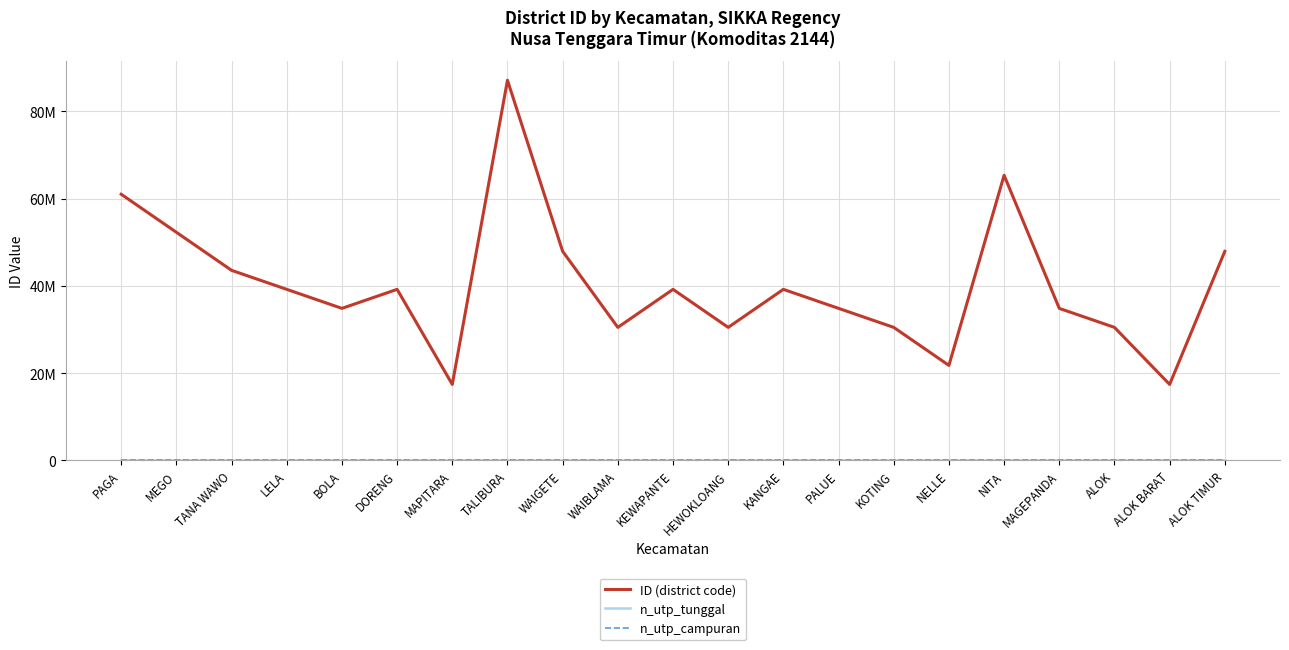

Is this an area chart (filled region under the line)?

No